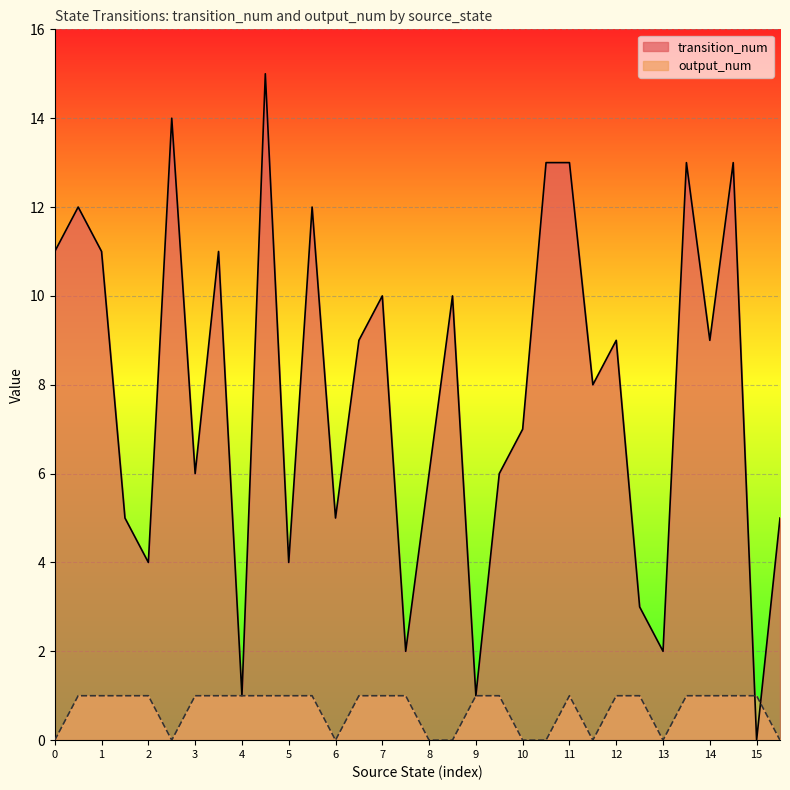

List the series in order of their peak value, highest first.

transition_num, output_num